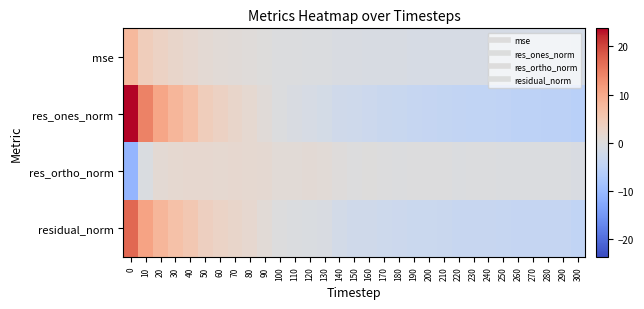

How many data points does each series have?

31